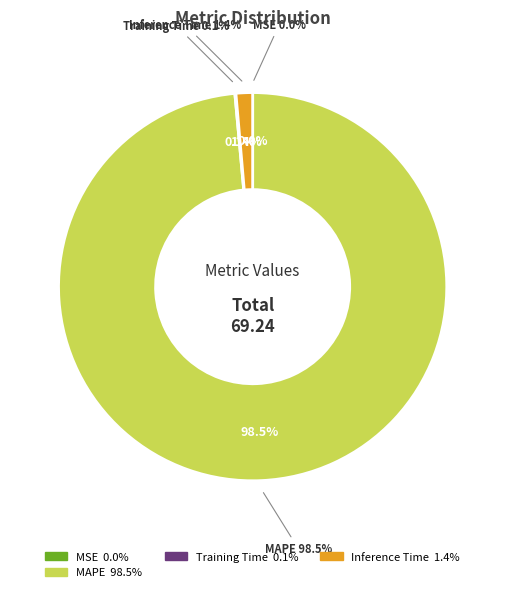

Which slice represents more than half of the pie?

MAPE